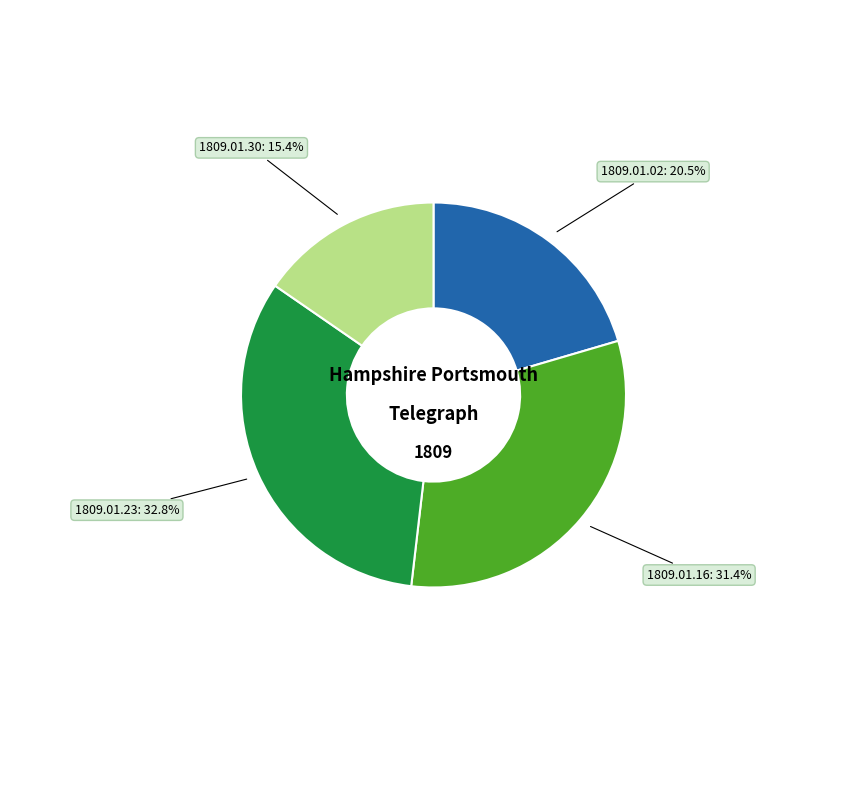

Which has a higher value, 1809.01.23 or 1809.01.02?

1809.01.23